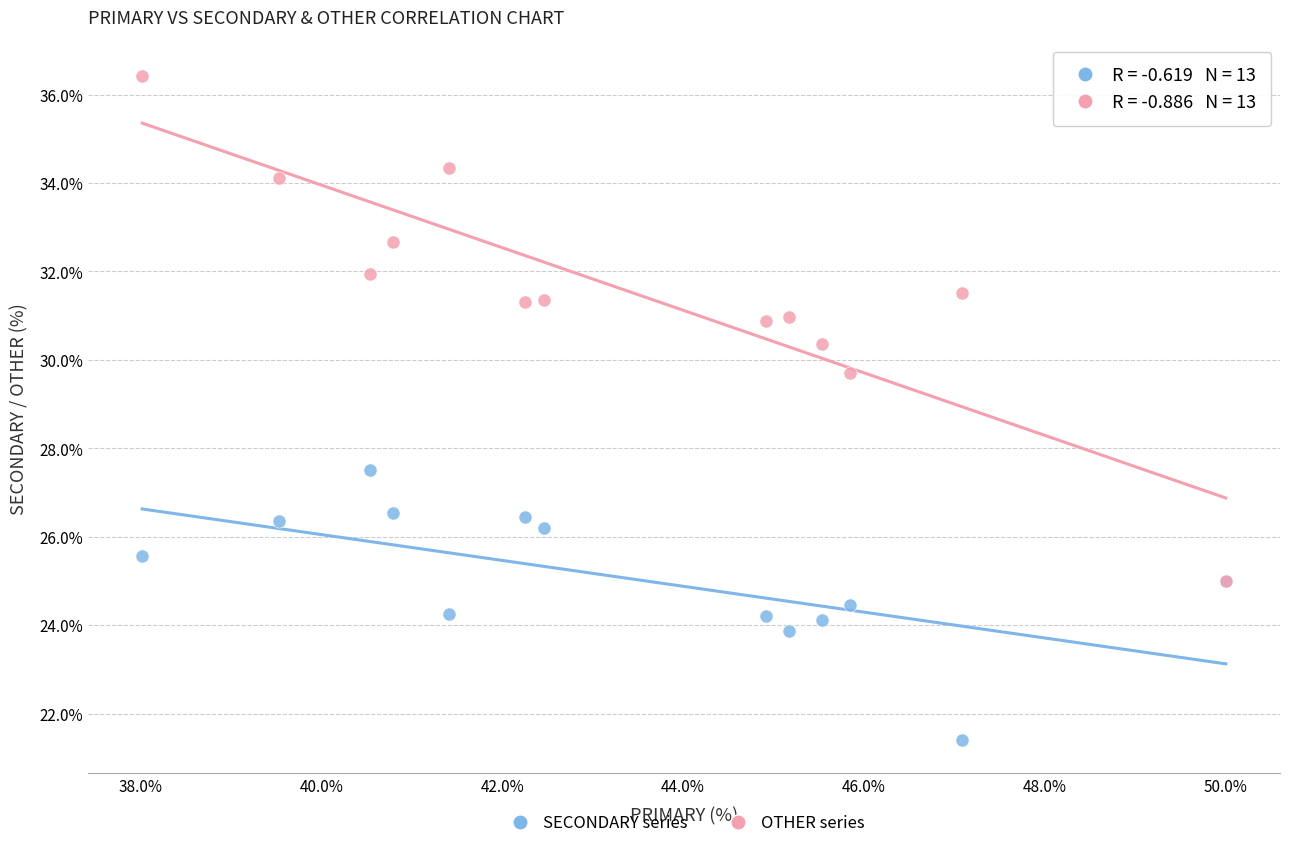

Across all series, what Y value is closest to 28?

27.5